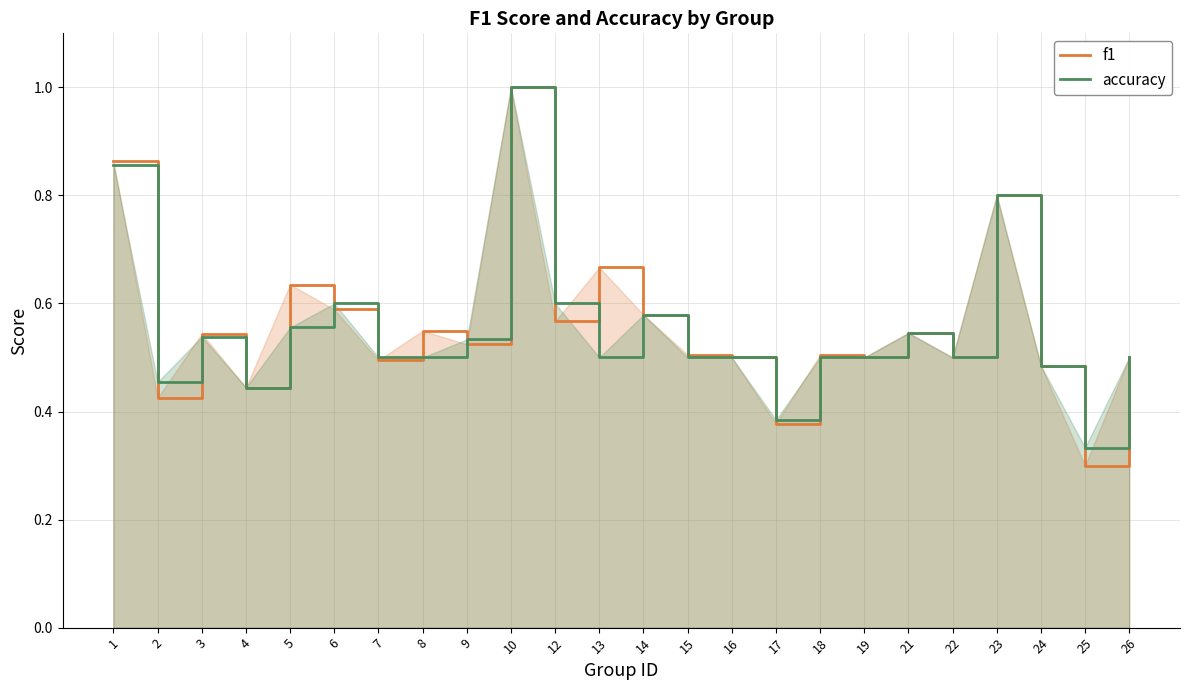

Rank the series by their average value, from highest to lowest.

f1, accuracy